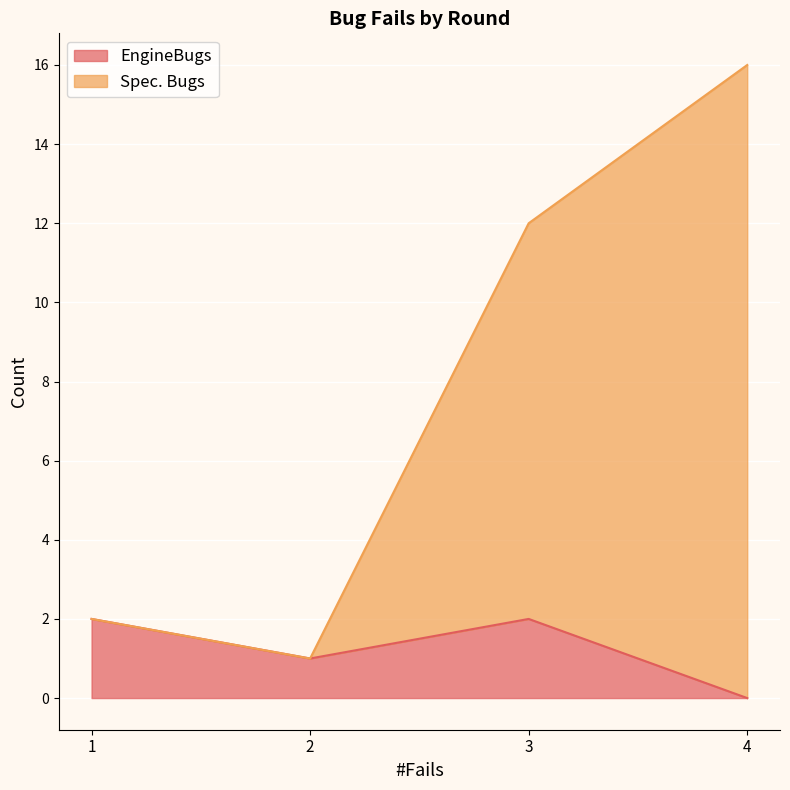

Rank the series by their maximum value, from lowest to highest.

EngineBugs, Spec. Bugs